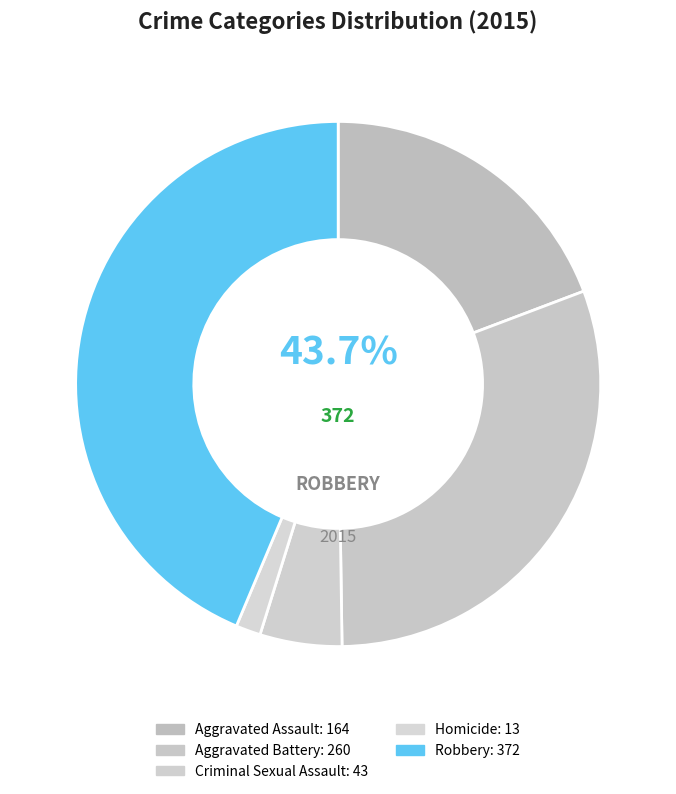

To the nearest percent, what portion does Robbery represent?

44%